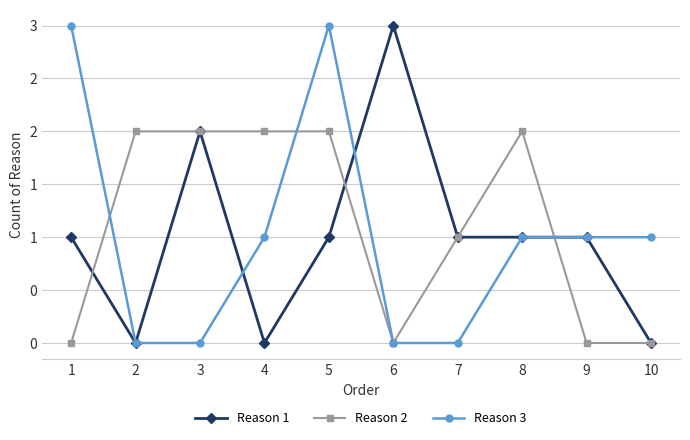

At which category does Reason 1 reach its first local peak?

3